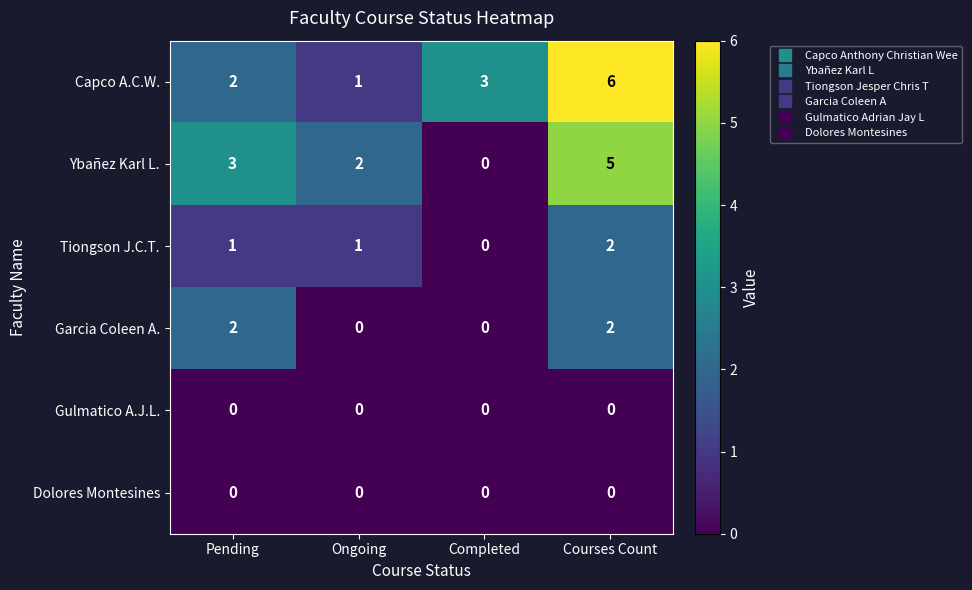

Count the Ybañez Karl L. values in the range 2 to 5.

3